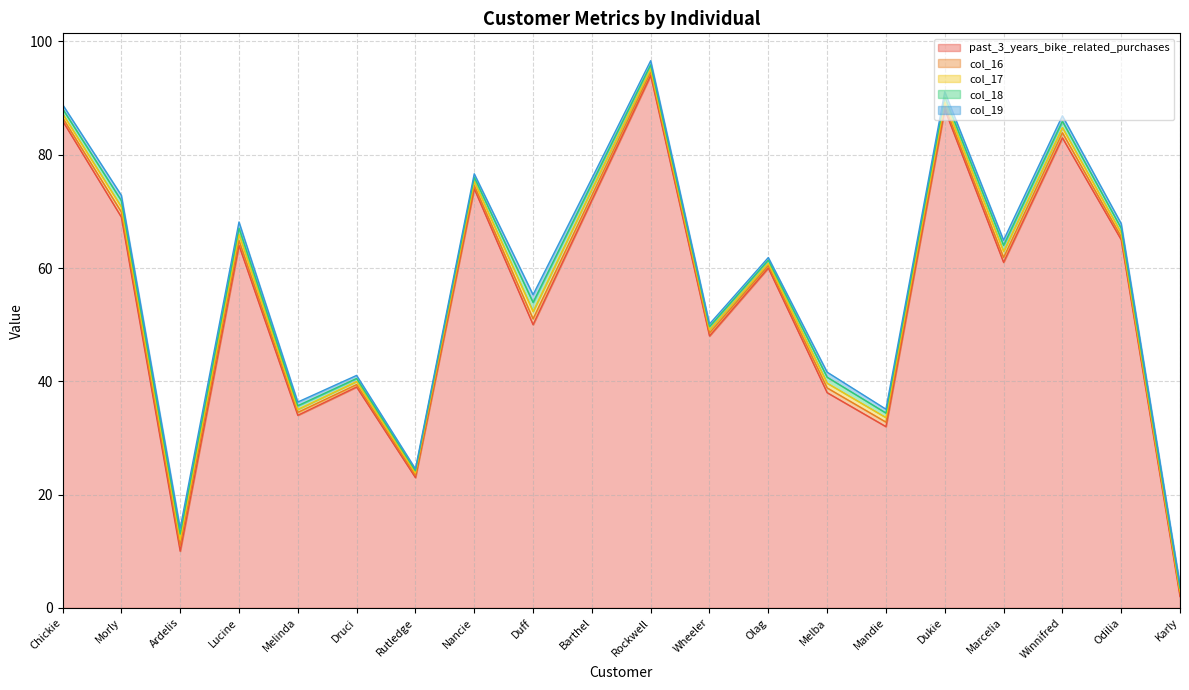

What value does the col_16 series have at Barthel?

0.8